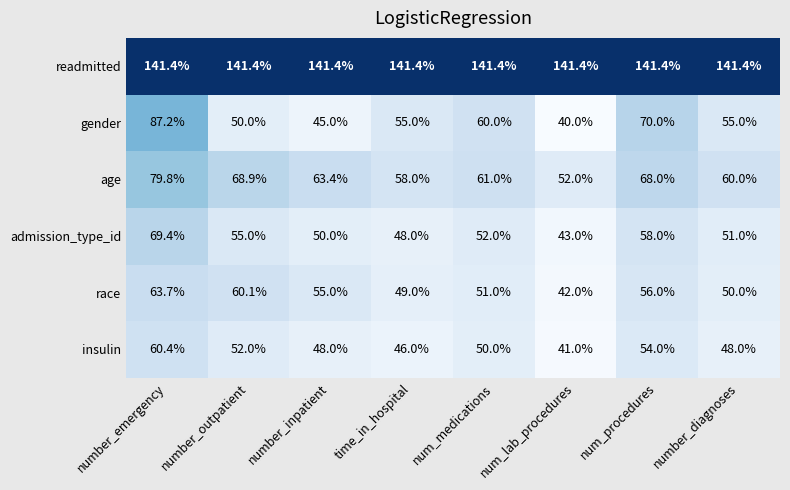

How many data points does each series have?

8